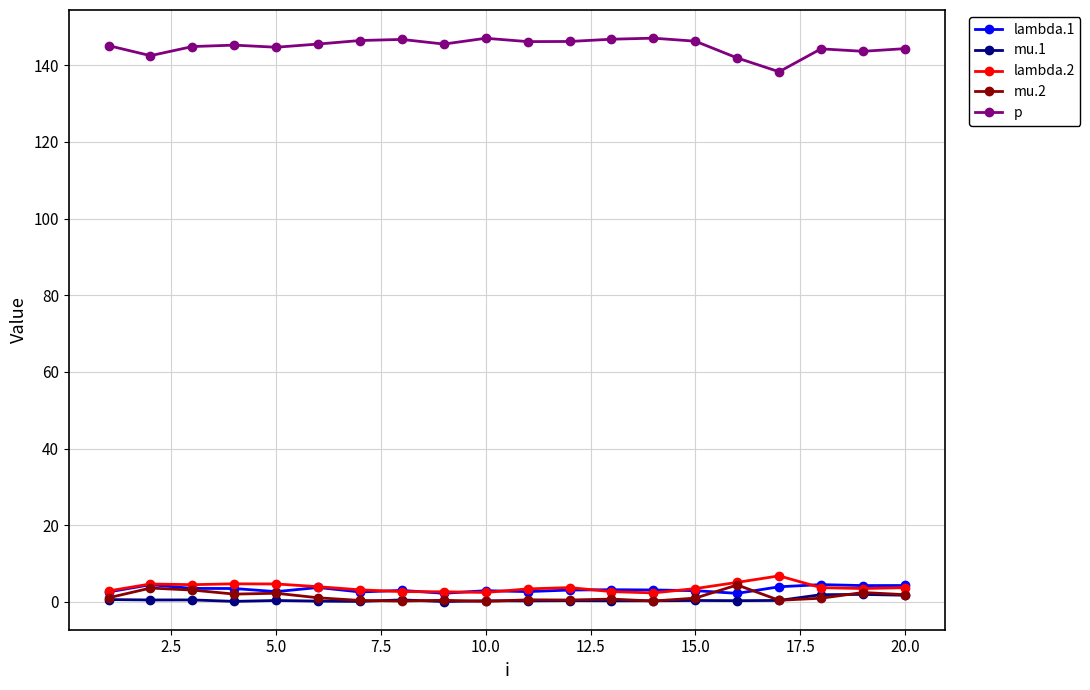

At how many categories does at least one series exceed 113?

20